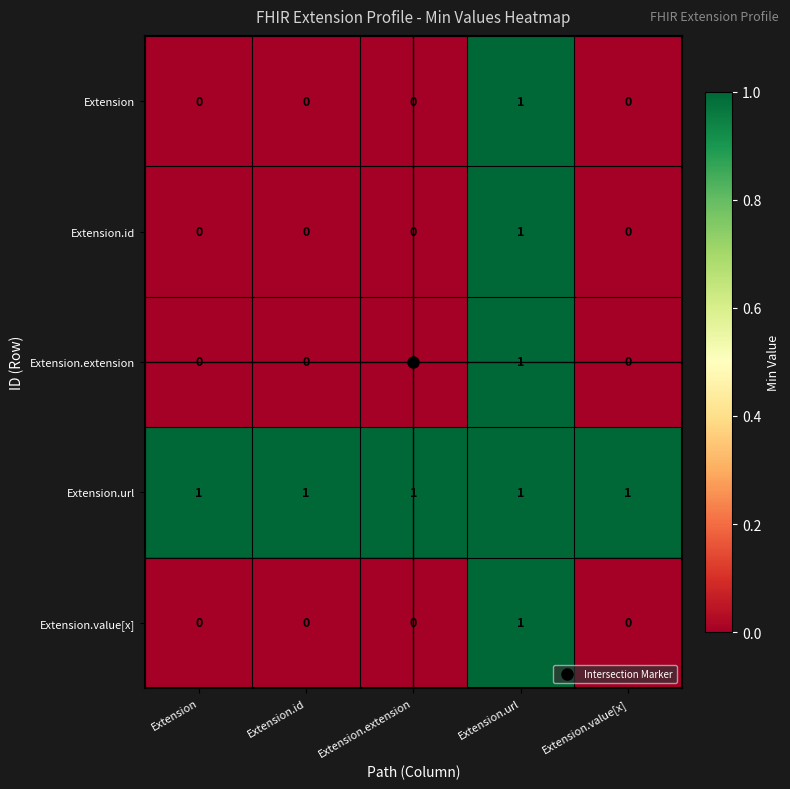

The value of Extension.extension at Extension.value[x] is 0. True or false?

True